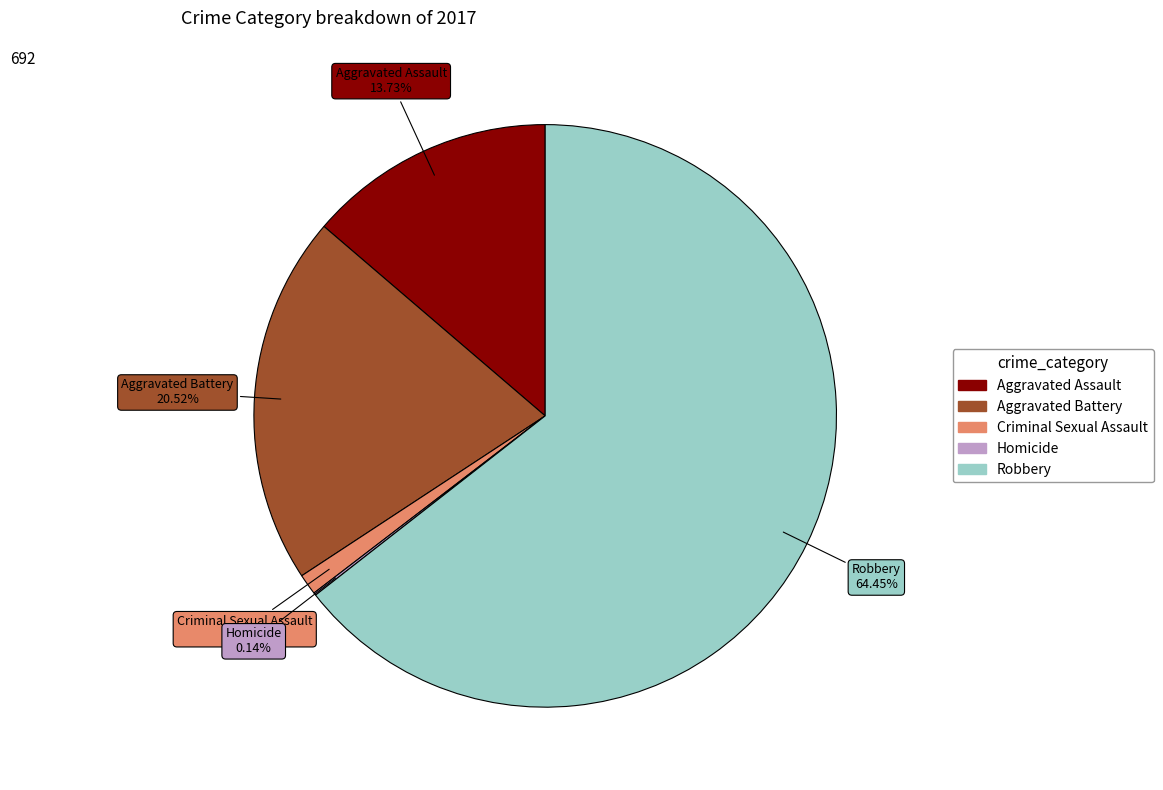

Combined, do Criminal Sexual Assault and Aggravated Battery account for over 50%?

No